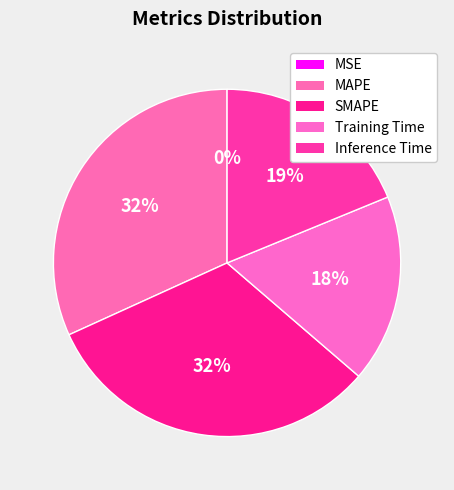

Does Inference Time account for over 50% of the chart?

No